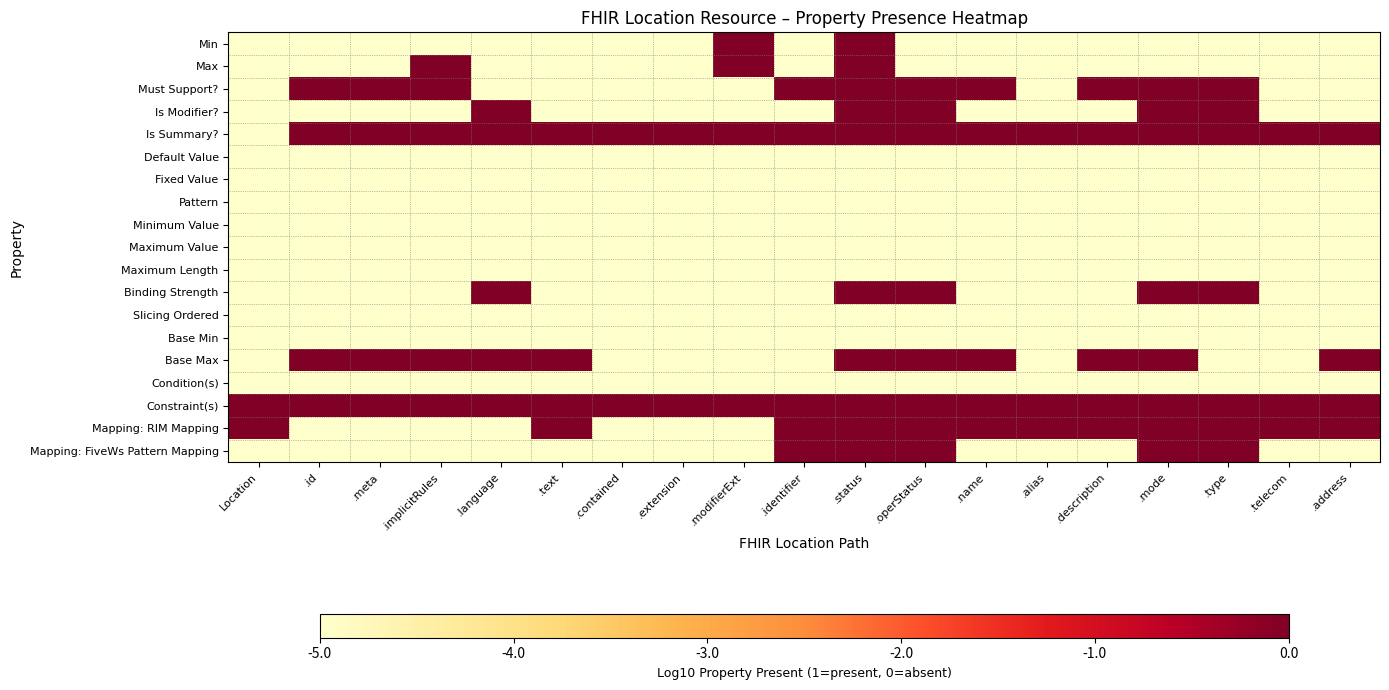

Which category has the highest value across all series?

.modifierExt